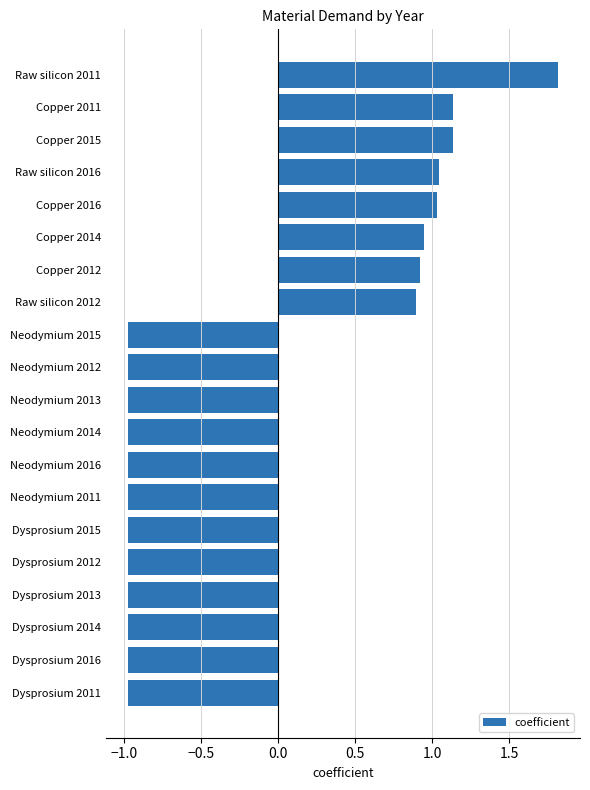

What is the sum of all values?

-2.8